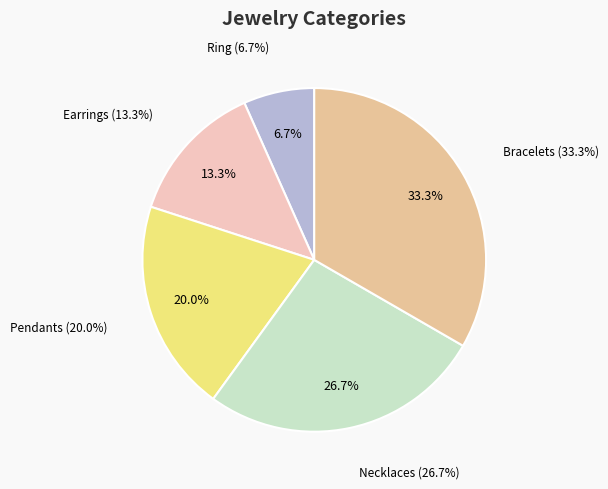

True or false: Pendants accounts for 11% of the total.

False